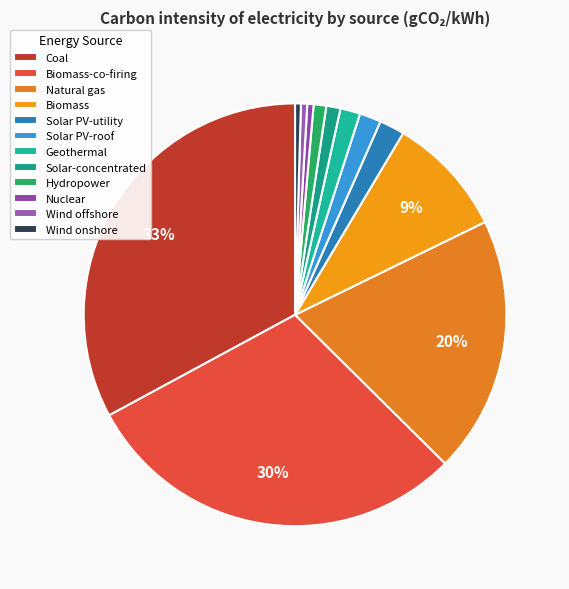

To the nearest percent, what is the difference between the largest and smallest slice percentages?

32%